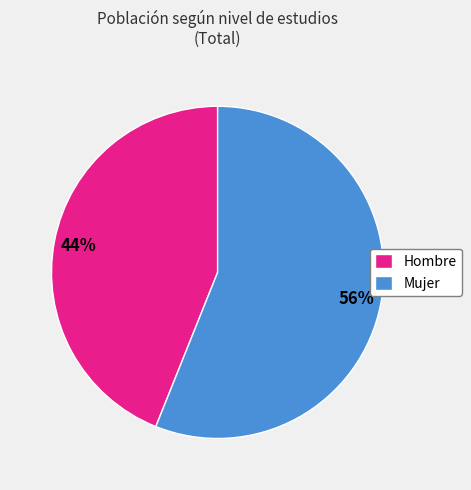

To the nearest percent, what portion does Mujer represent?

56%